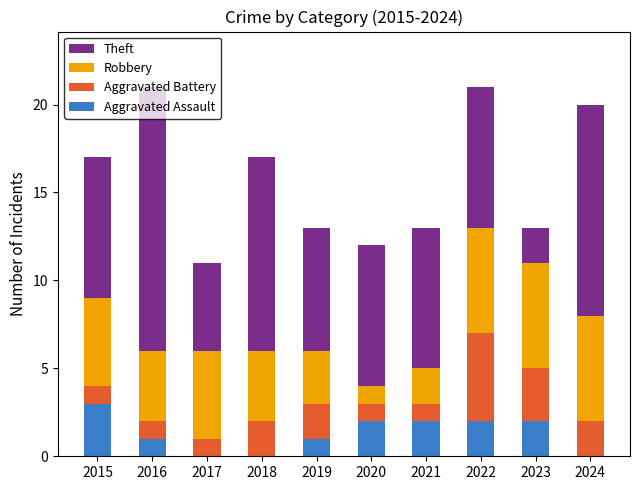

Which category has the highest value in the Aggravated Assault series?

2015